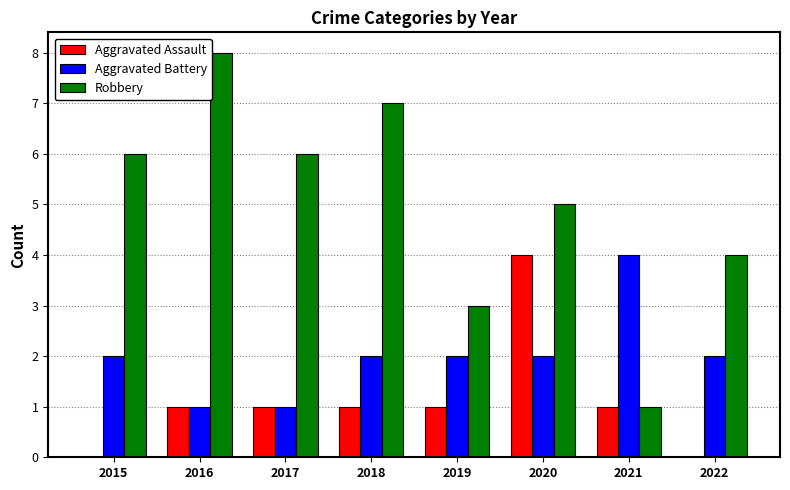

The value of Aggravated Battery at 2022 is 1. True or false?

False